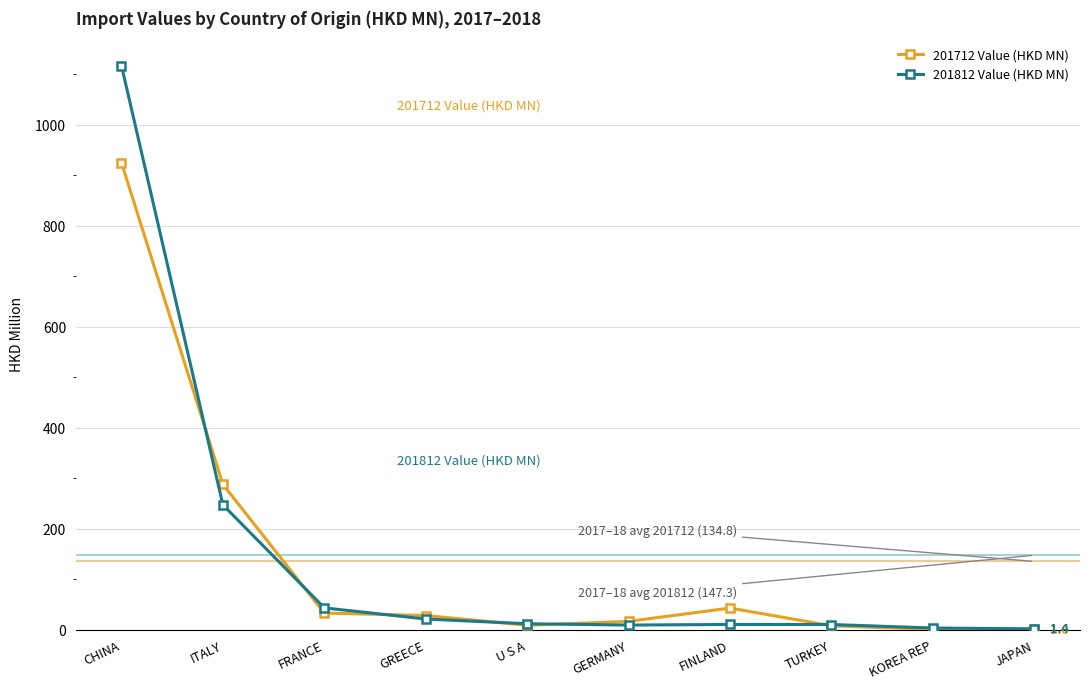

What position from the left is CHINA?

1